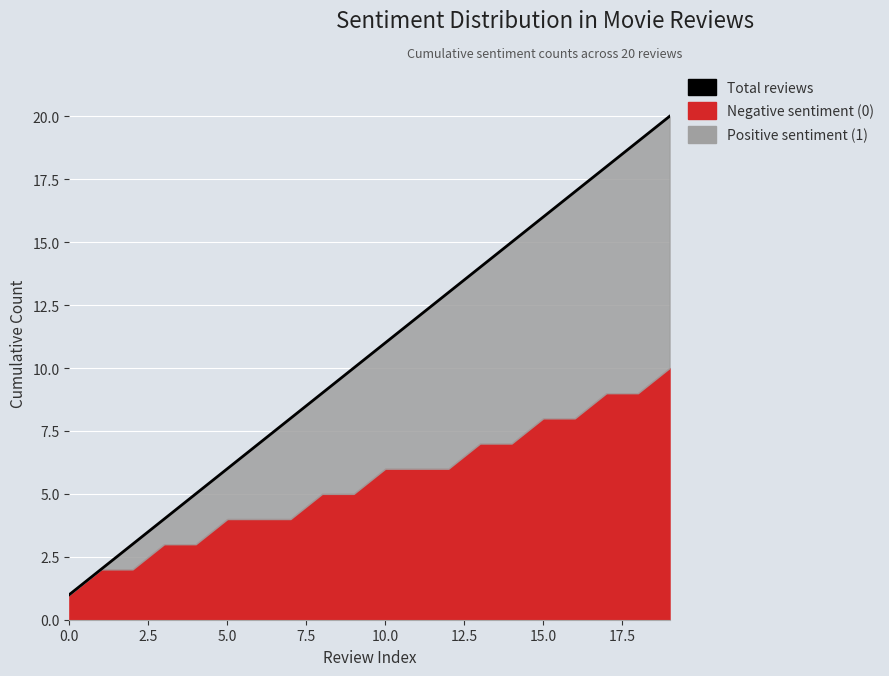

How many data points are above 11?

9